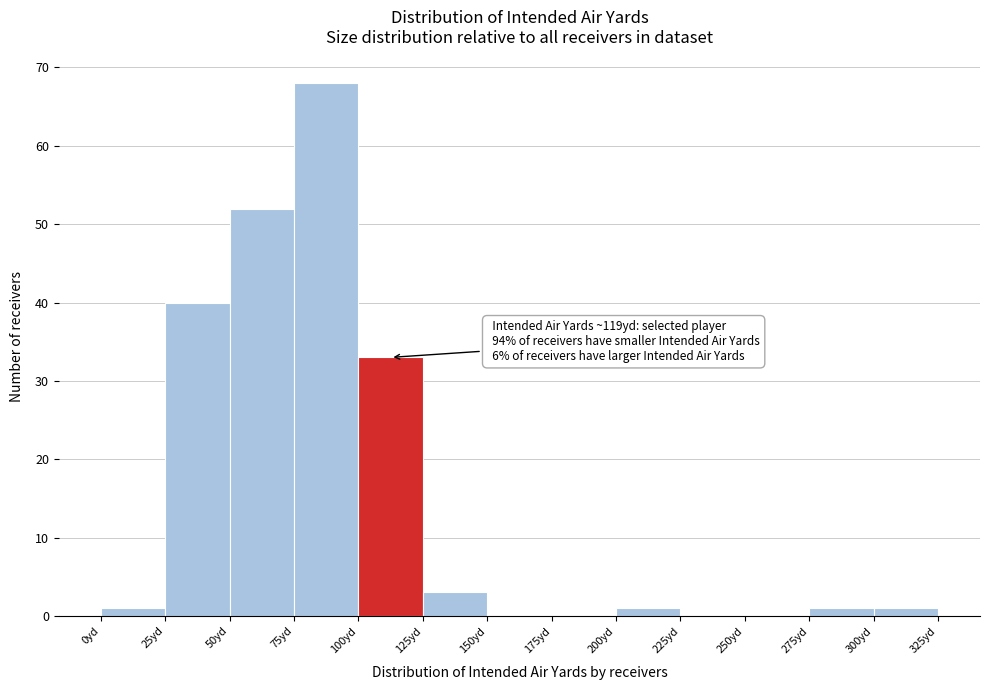

Over which range of the x-axis is the bar tallest?

75 to 100